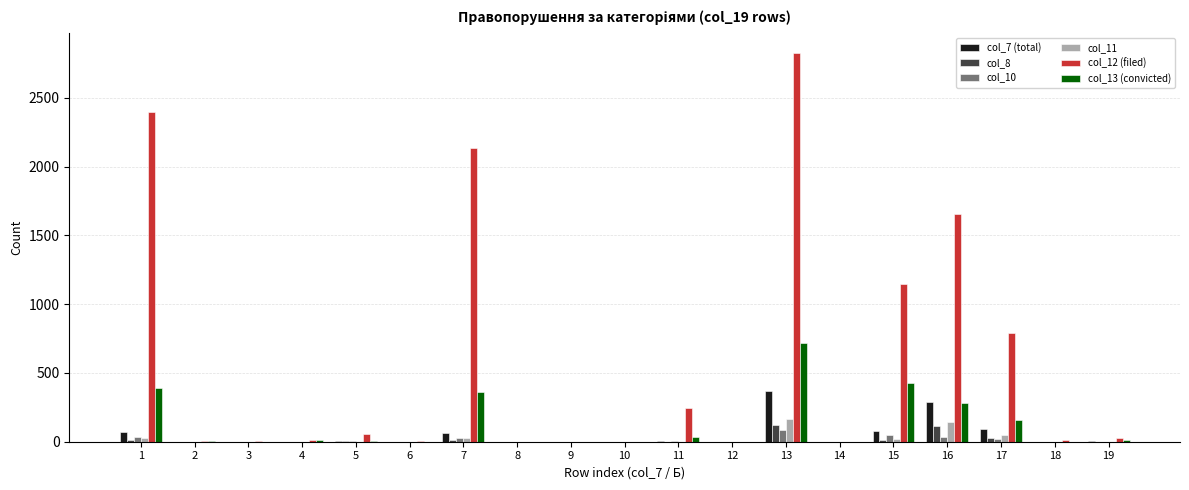

At which category does the chart reach its peak across all series?

13